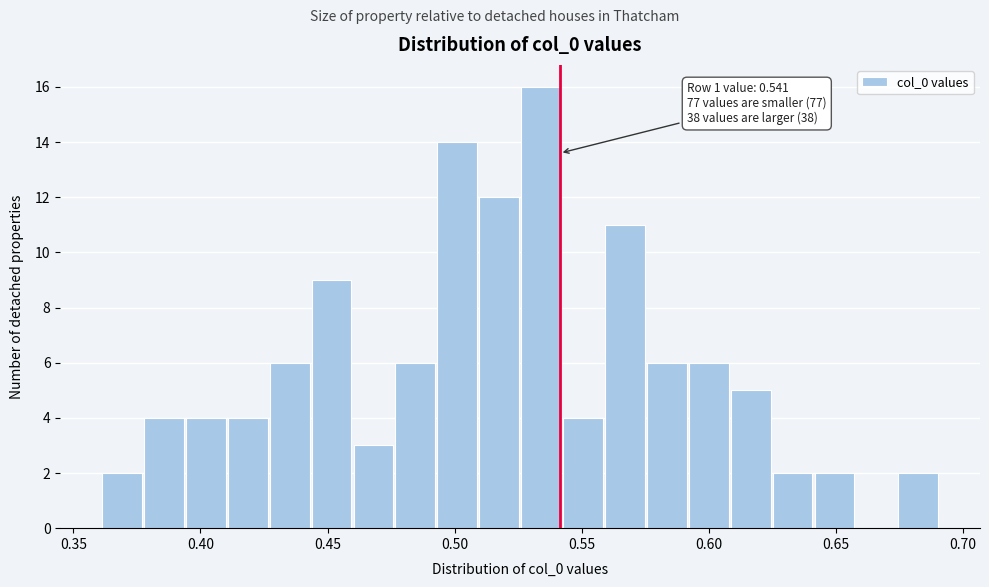

Around what value on the x-axis is the tallest bar? Give the approximate position of its centre, as read against the axis.

0.535